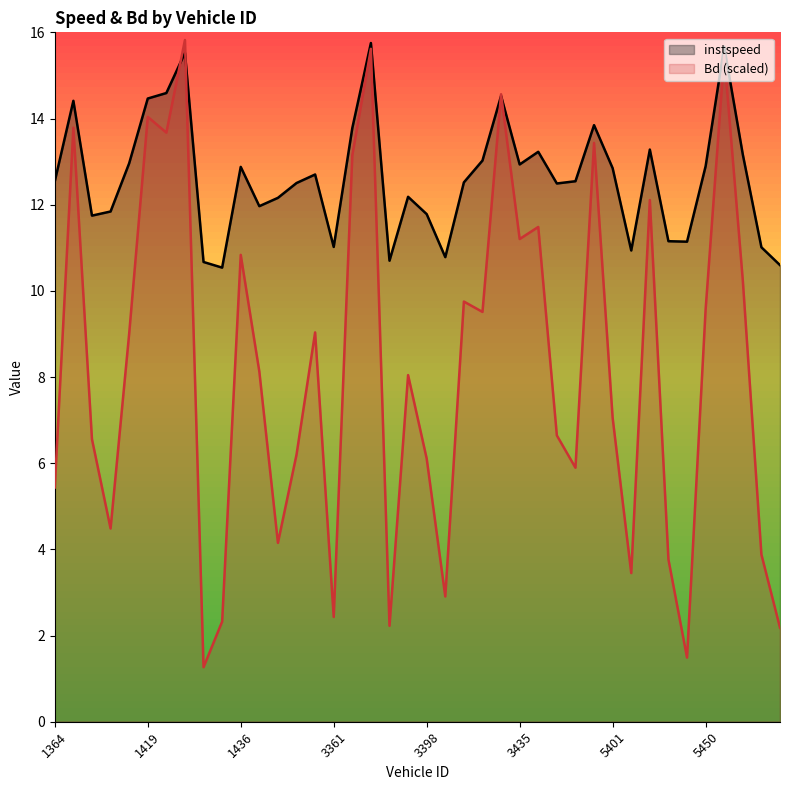

Which category has the highest value in the instspeed series?

17